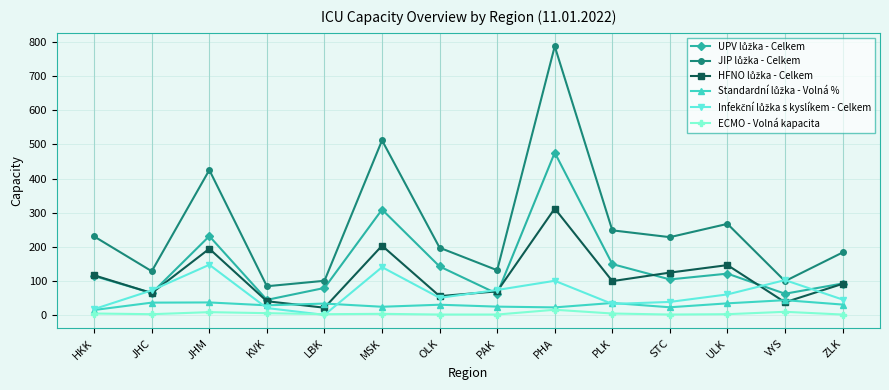

What position from the right is VYS?

2